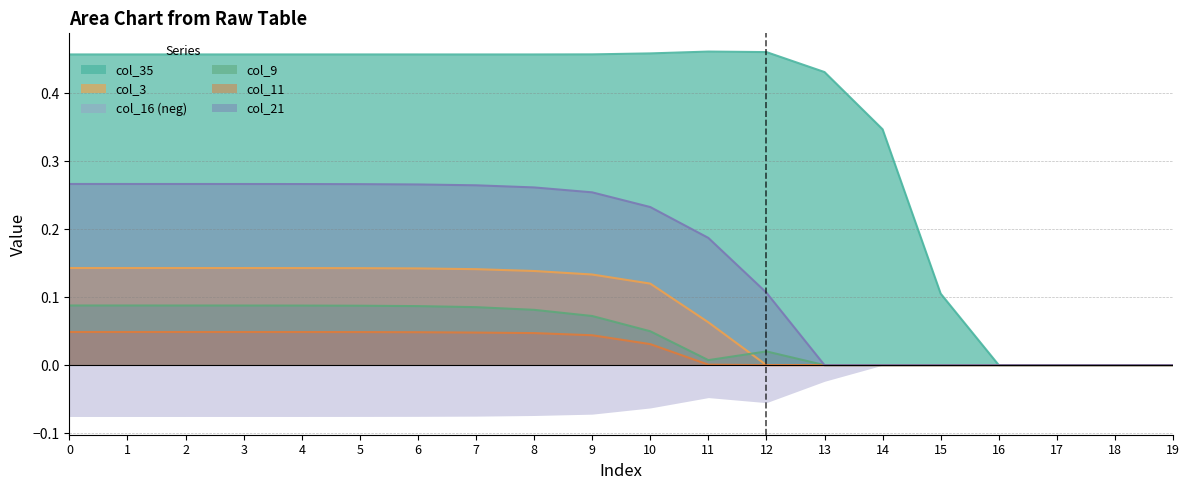

How many categories are shown in the chart?

20